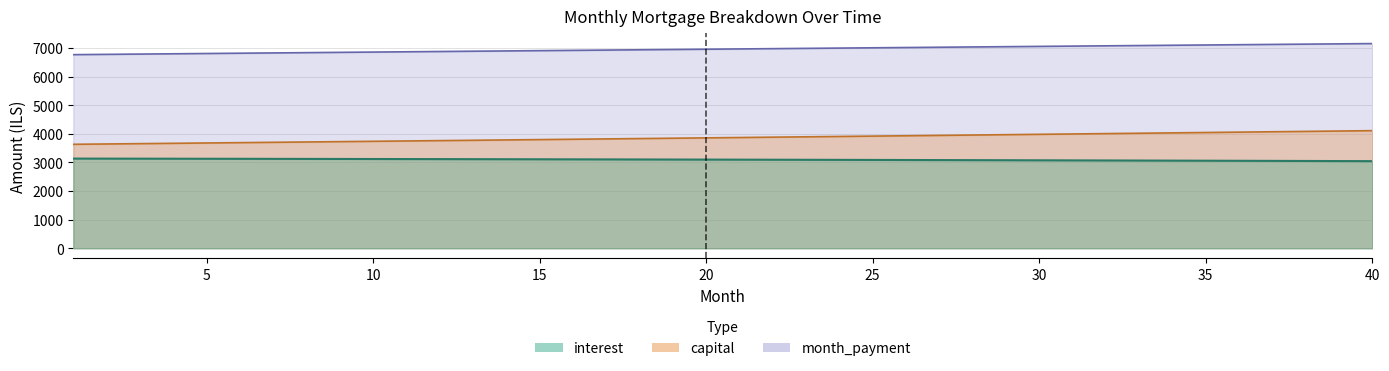

Read the month_payment value at 5.

6809.7